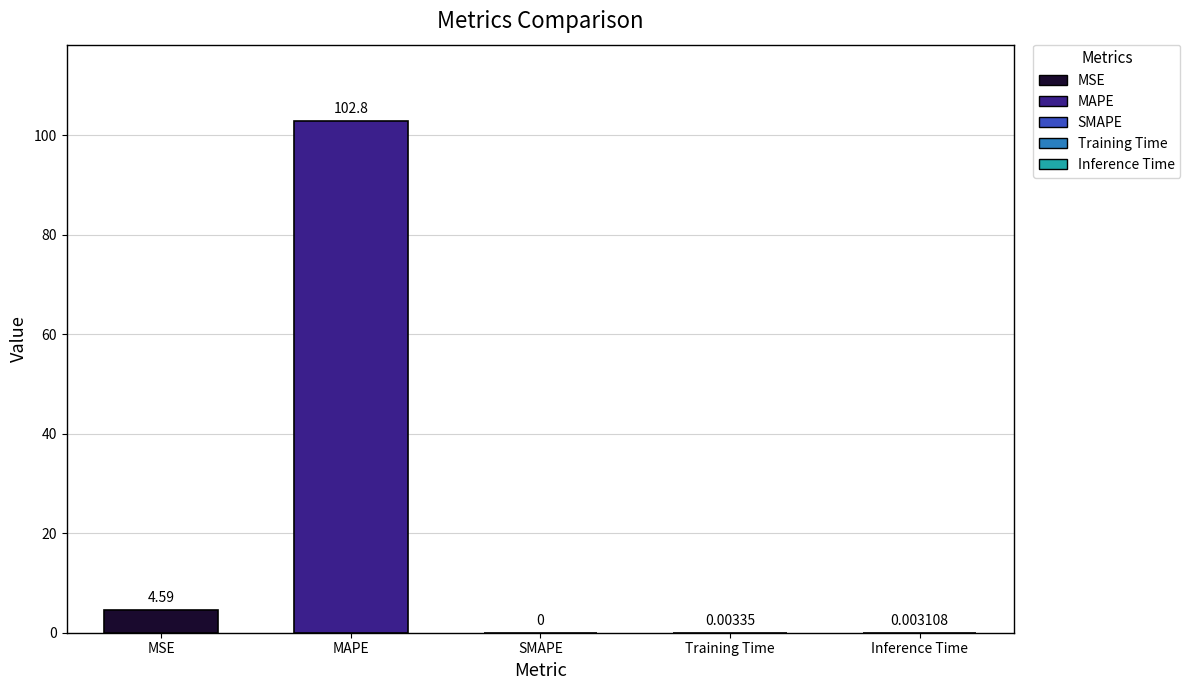

Which has a higher value, MSE or Inference Time?

MSE